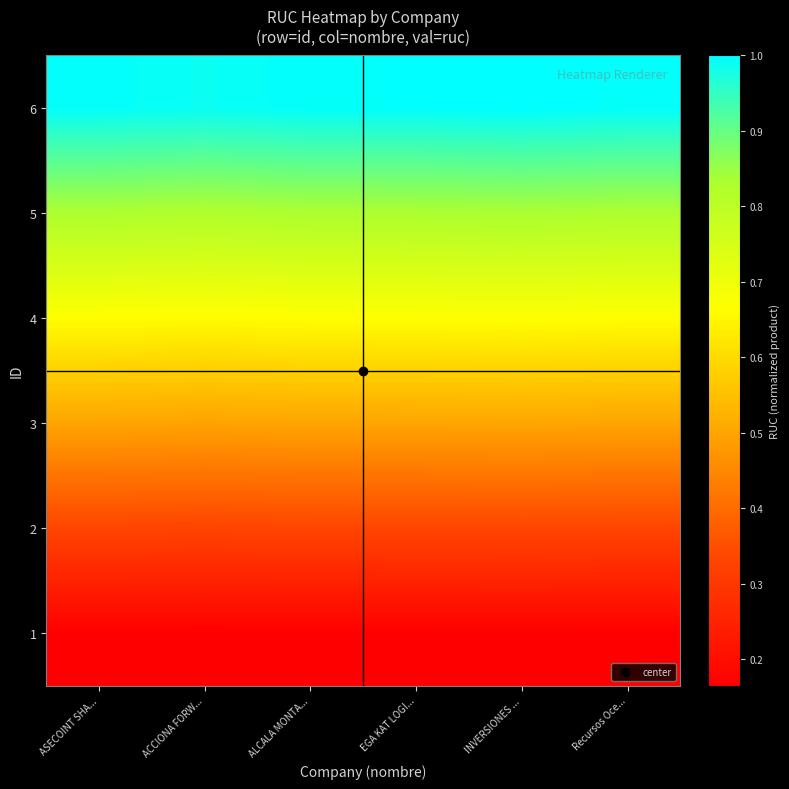

Rank the series by their average value, from lowest to highest.

1, 2, 3, 4, 5, 6